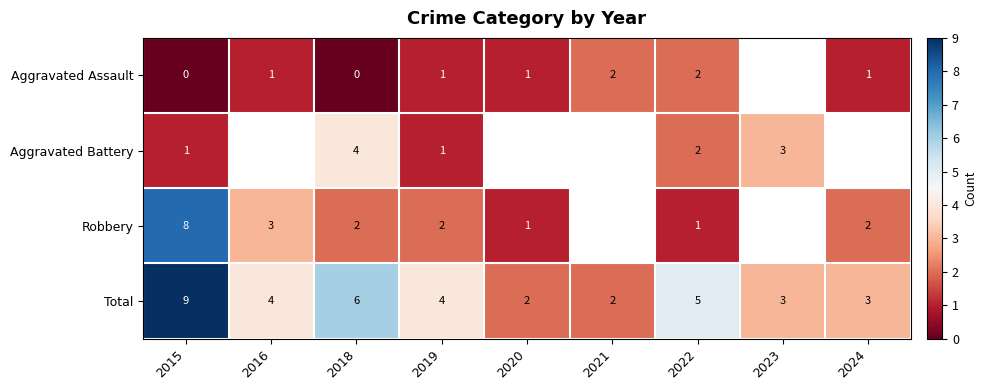

At 2018, list the series in order from largest to smallest.

Total, Aggravated Battery, Robbery, Aggravated Assault